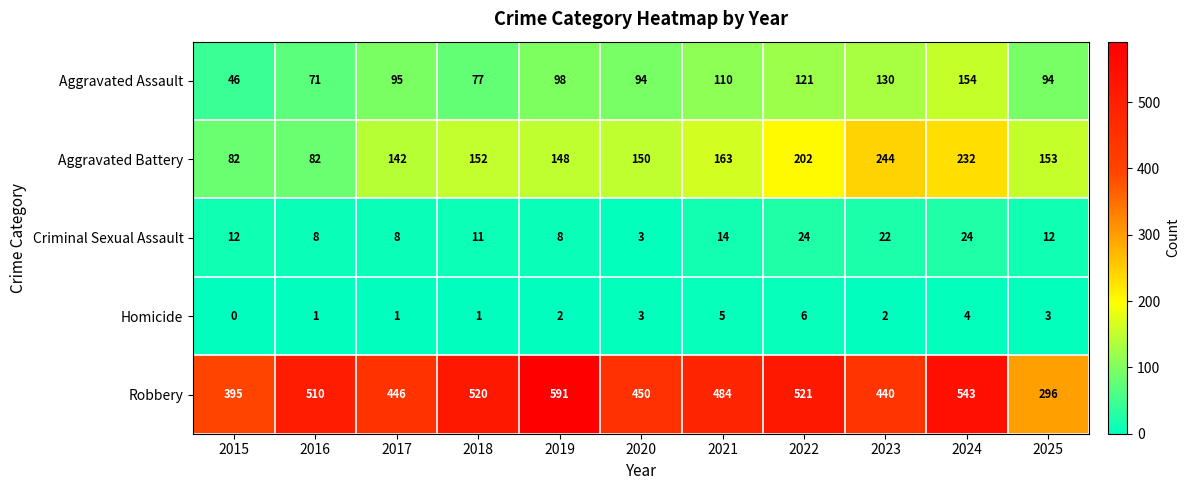

What is the lowest value of the Robbery series?

296